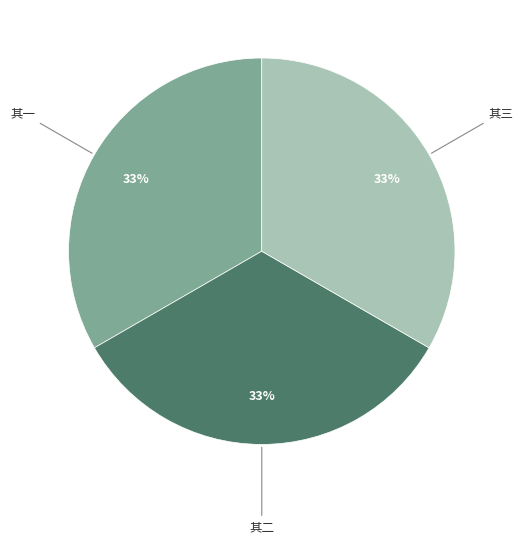

Is there a majority slice in this chart?

No